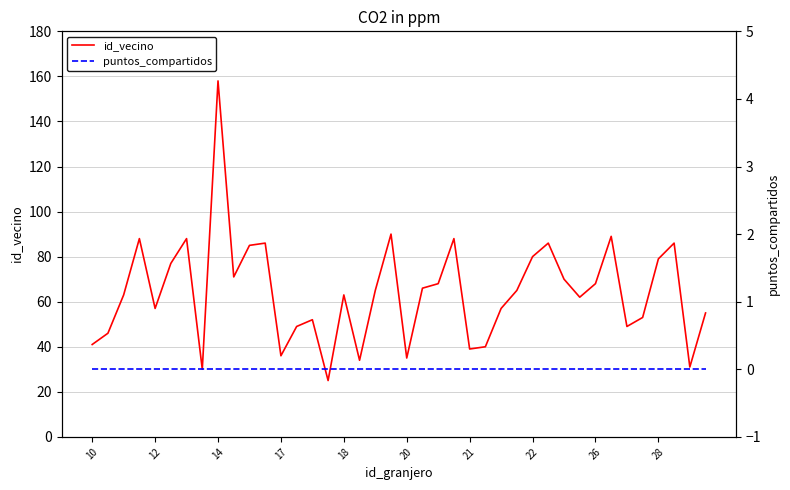

What are all the series names shown in the legend?

id_vecino, puntos_compartidos